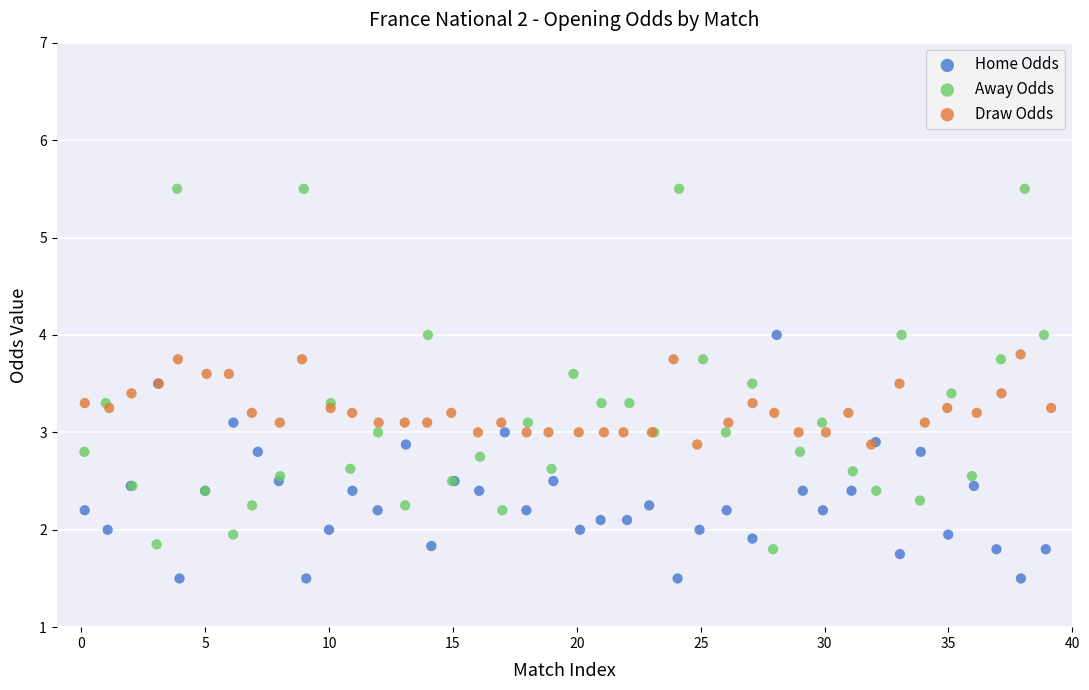

Which series reaches the maximum Y coordinate?

Away Odds